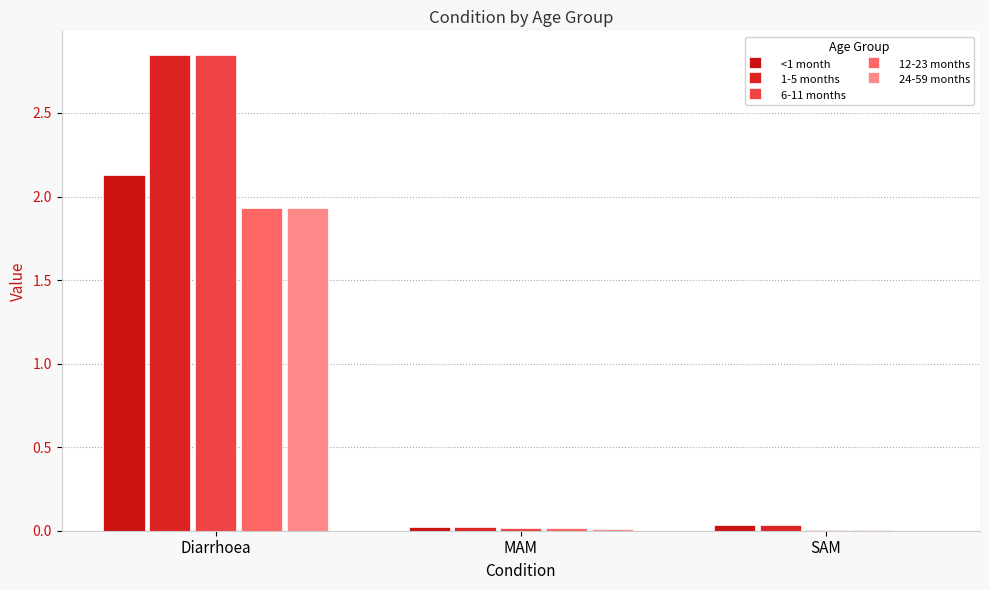

Reading left to right, list all the values displayed in this chart.

<1 month: 2.1	0.0	0.0
1-5 months: 2.8	0.0	0.0
6-11 months: 2.8	0.0	0.0
12-23 months: 1.9	0.0	0.0
24-59 months: 1.9	0.0	0.0